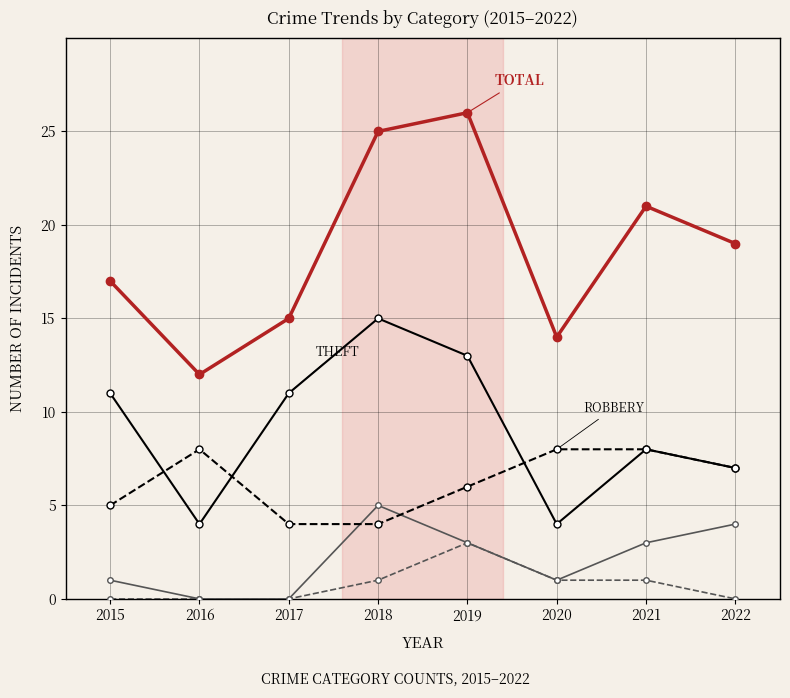

What is the greatest value displayed?

26